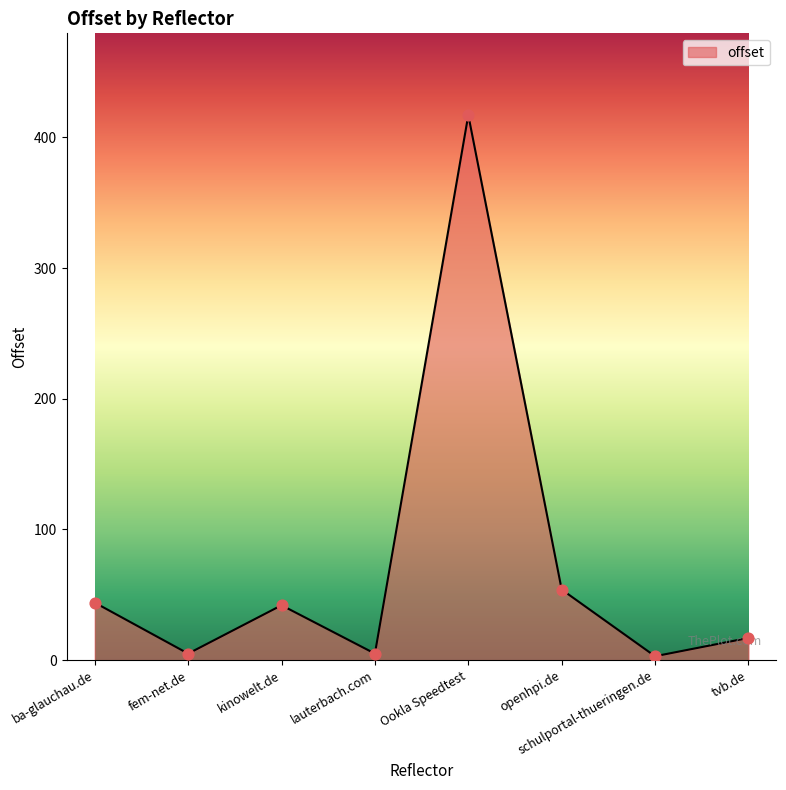

What is the ratio of the value at kinowelt.de to the value at Ookla Speedtest?

0.1